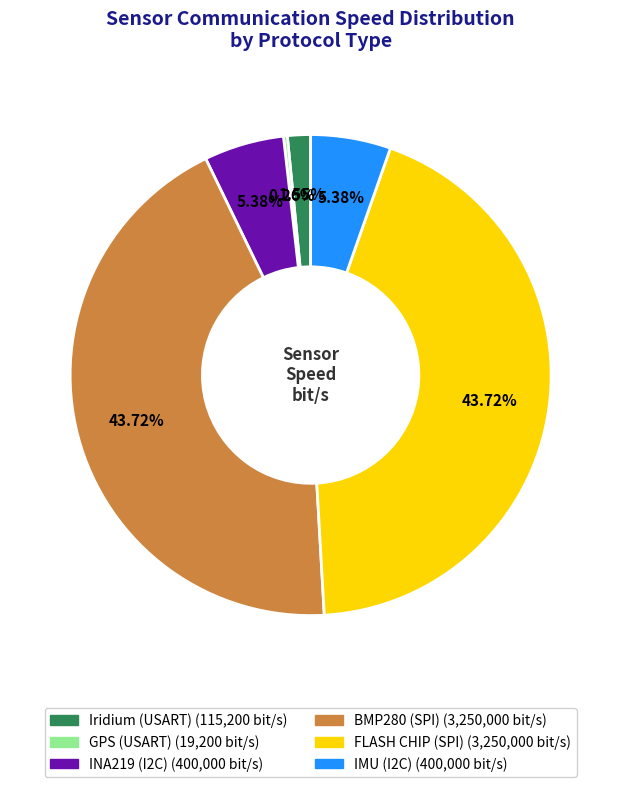

Is there a majority slice in this chart?

No